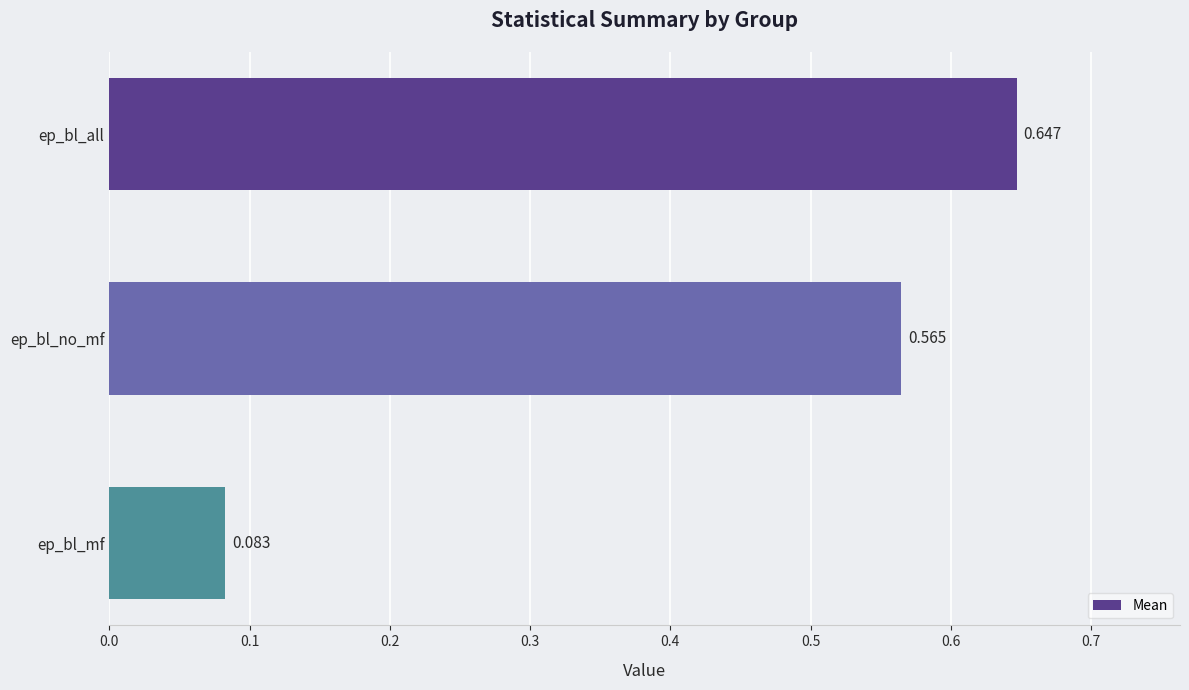

Are the bars grouped side by side (vs. stacked)?

No